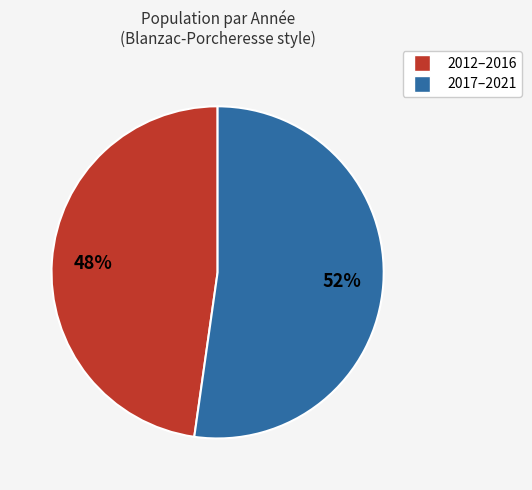

Is there a majority slice in this chart?

Yes